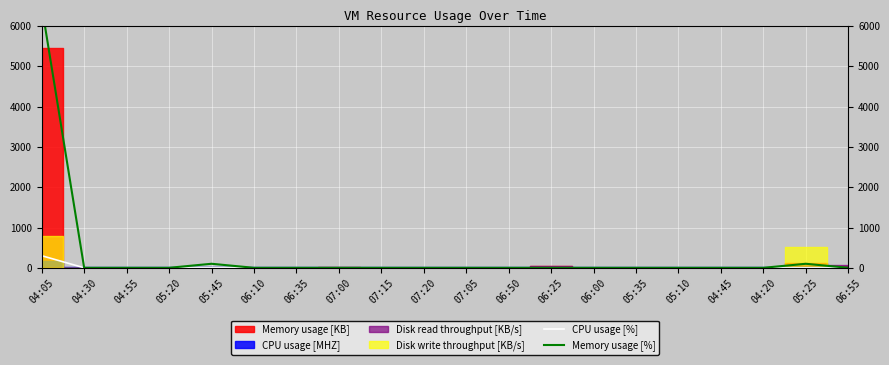

How many values in the CPU usage [%] series exceed 0?

1